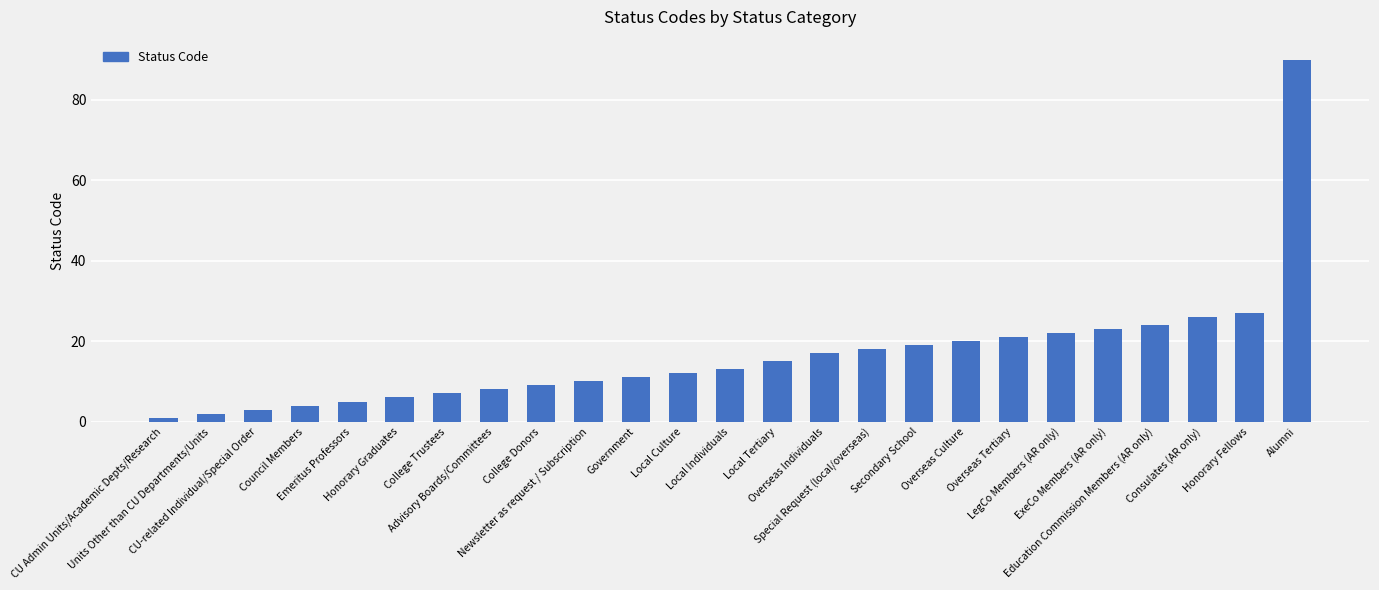

Between LegCo Members (AR only) and Local Tertiary, which is larger?

LegCo Members (AR only)